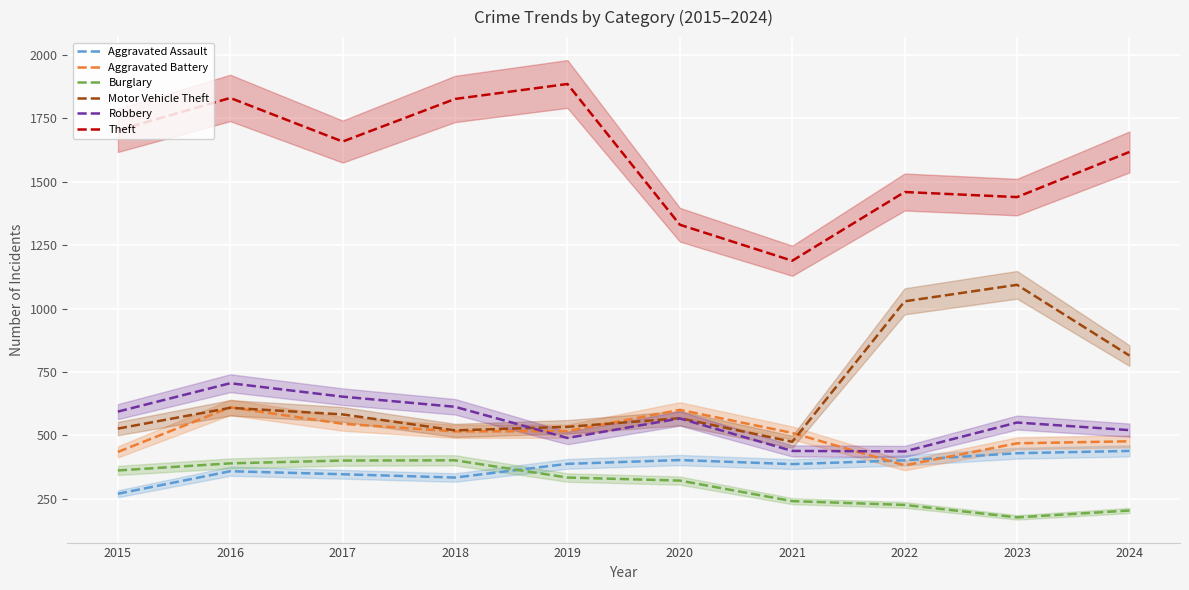

How many data points in Theft are less than 1659?

5